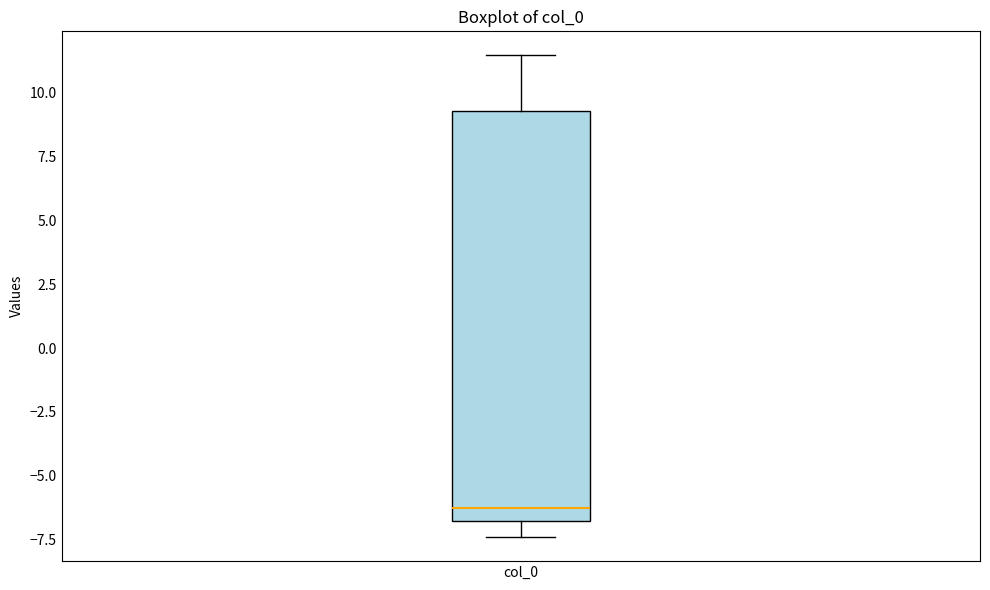

Read this box plot against the y-axis: the position of the median line, the range covered by the box, and the ends of both whiskers. The values are not printed on the chart, so give them approximately, as read against the axis.

median -6.5, box -7.0 to 9.5, whiskers -7.5 to 11.5